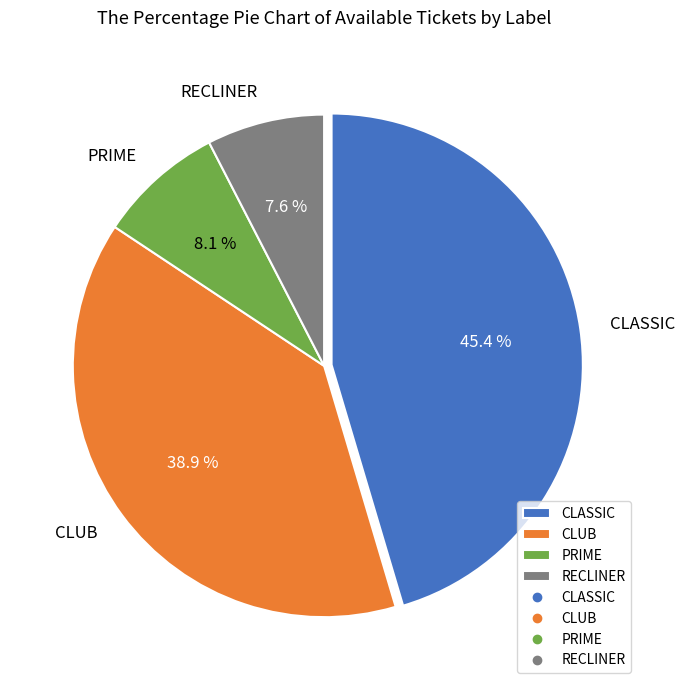

To the nearest percent, what is the average slice percentage?

25%